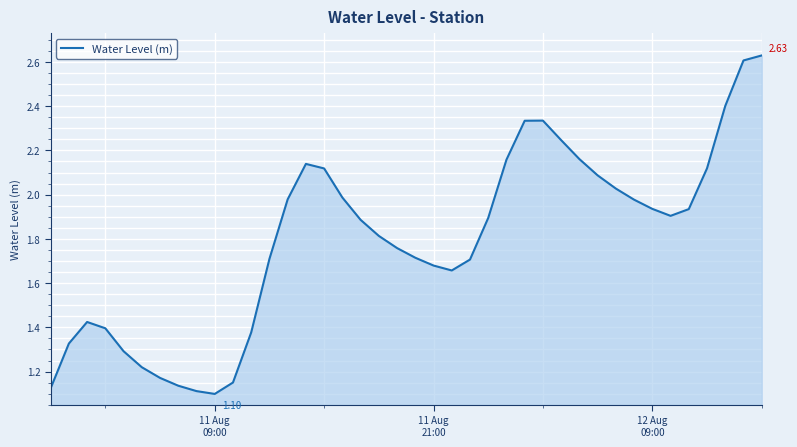

What is the difference between the maximum and minimum values?

1.5